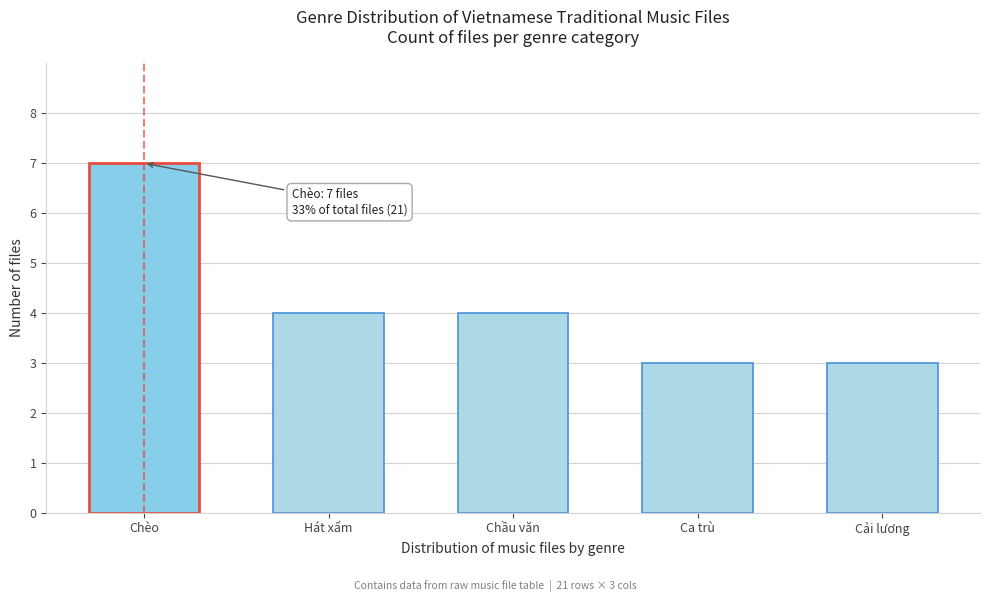

Reading left to right, list all the values displayed in this chart.

7	4	4	3	3